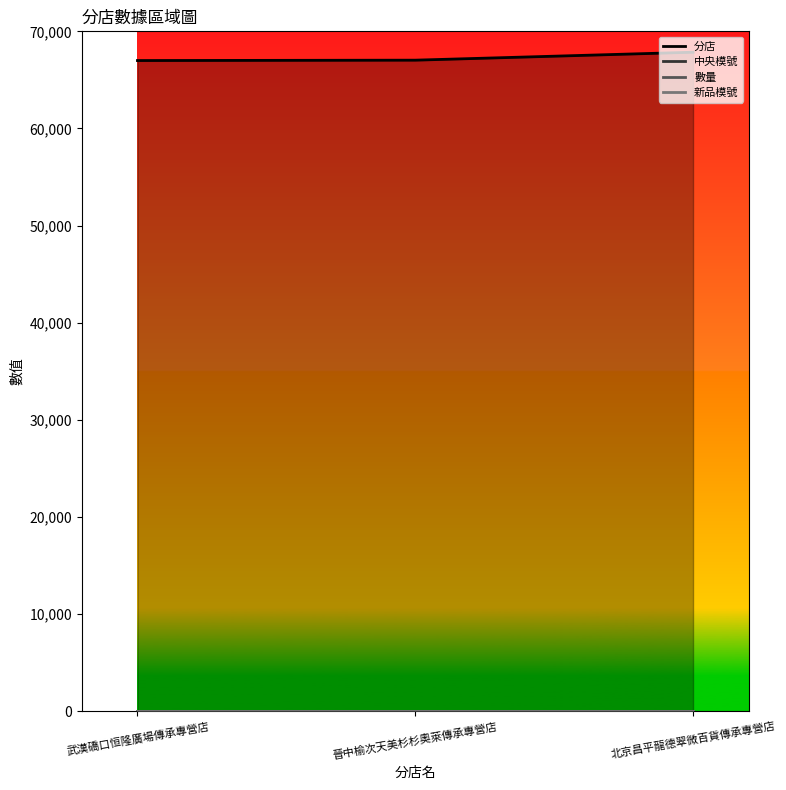

What are all the series names shown in the legend?

分店, 中央模號, 數量, 新品模號